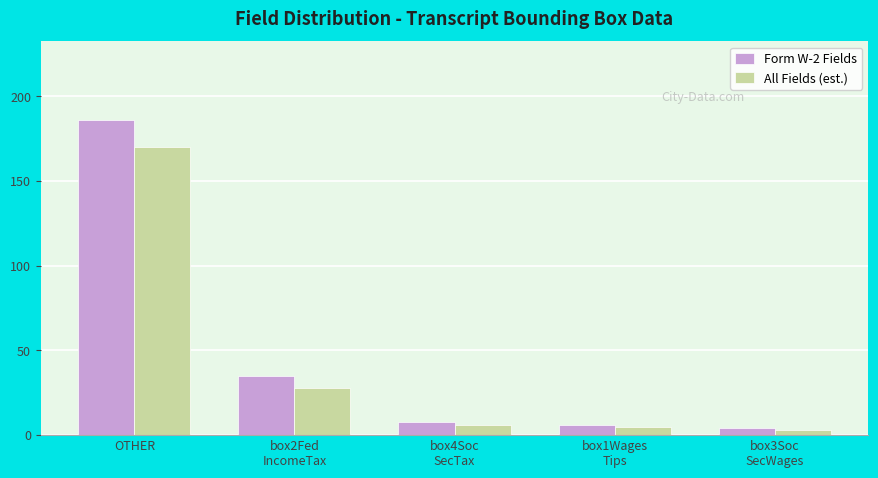

What is the spread (max minus min) of values at box4Soc
SecTax?

2